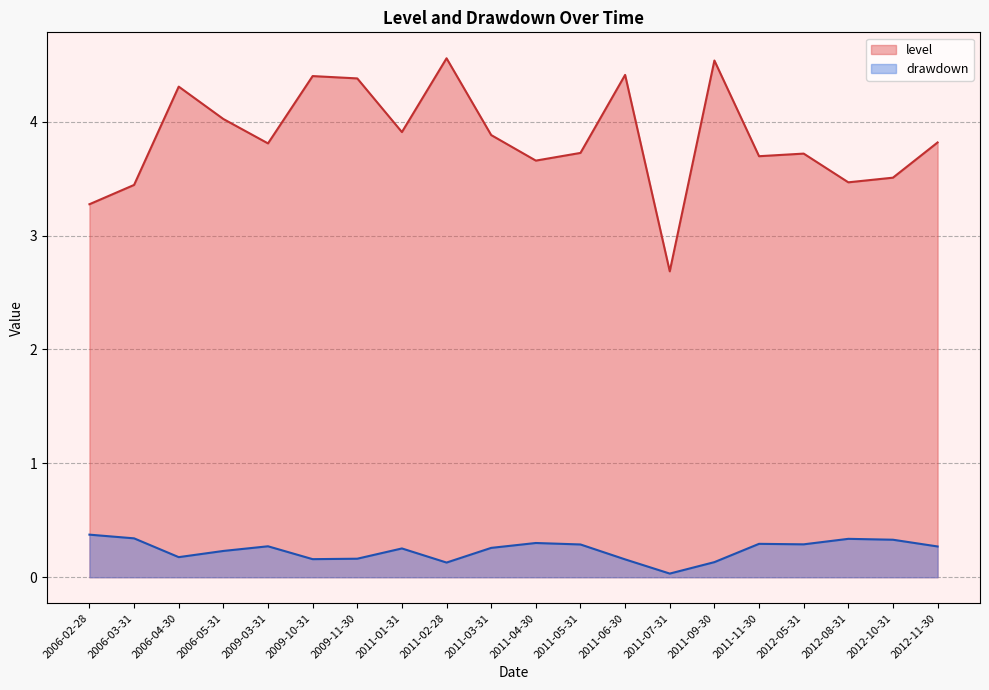

Is it true that level equals 4.5 at 2006-02-28?

False